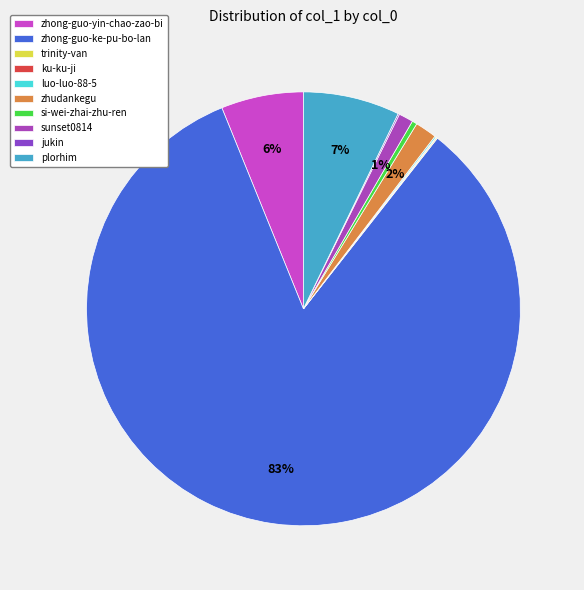

To the nearest percent, what is the difference between the largest and smallest slice percentages?

83%